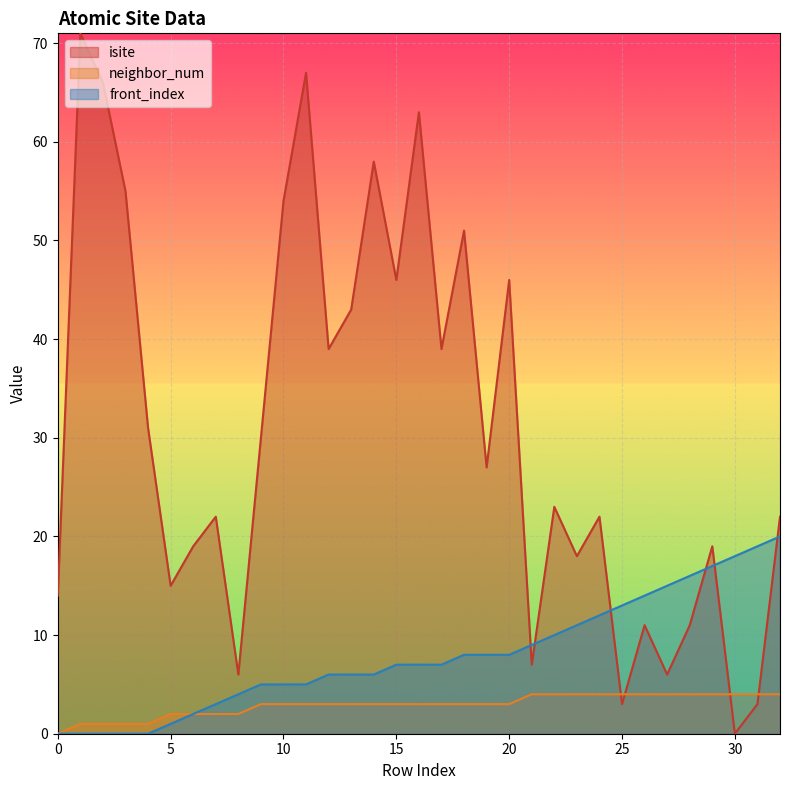

True or false: neighbor_num has more than 2 points higher than both neighbors.

False